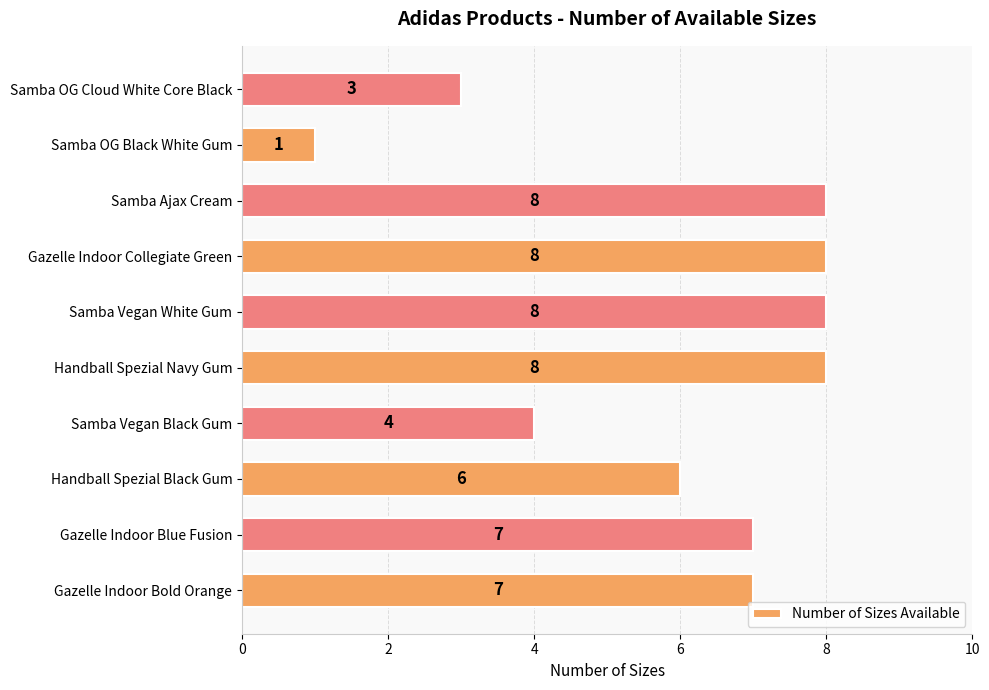

Does the chart contain stacked bars?

No